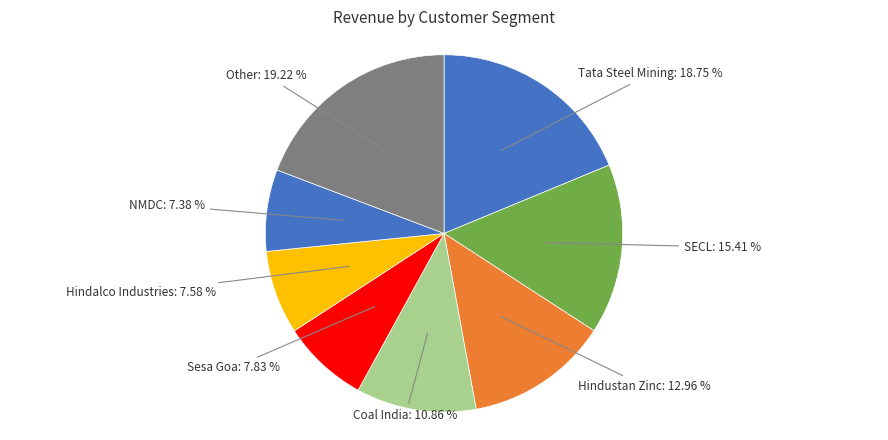

How many segments does this pie chart have?

8